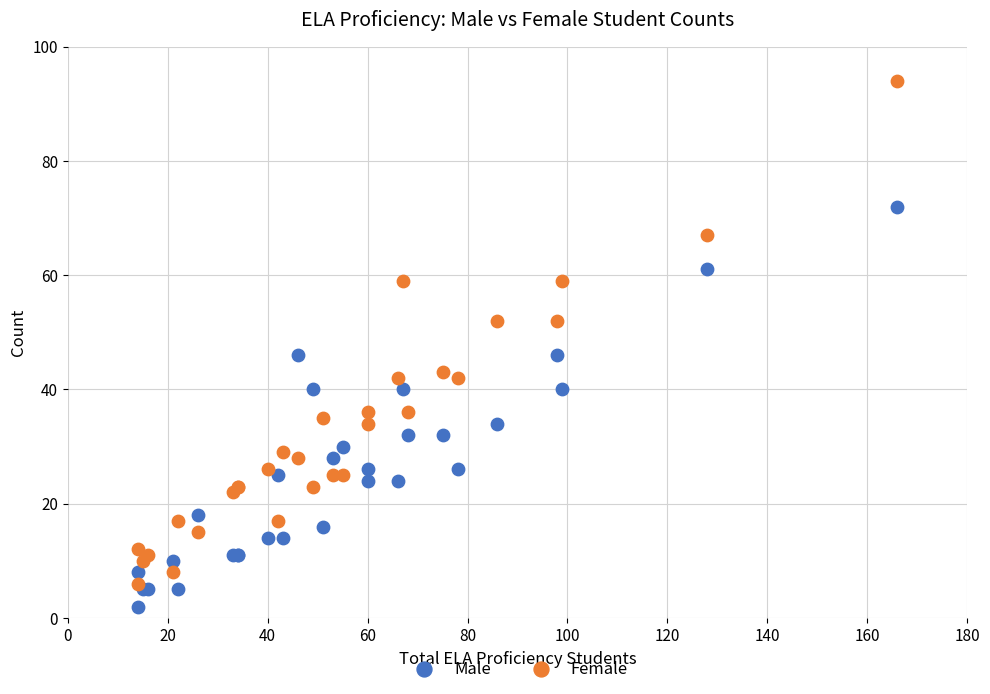

What are all the series names shown in the legend?

Male, Female